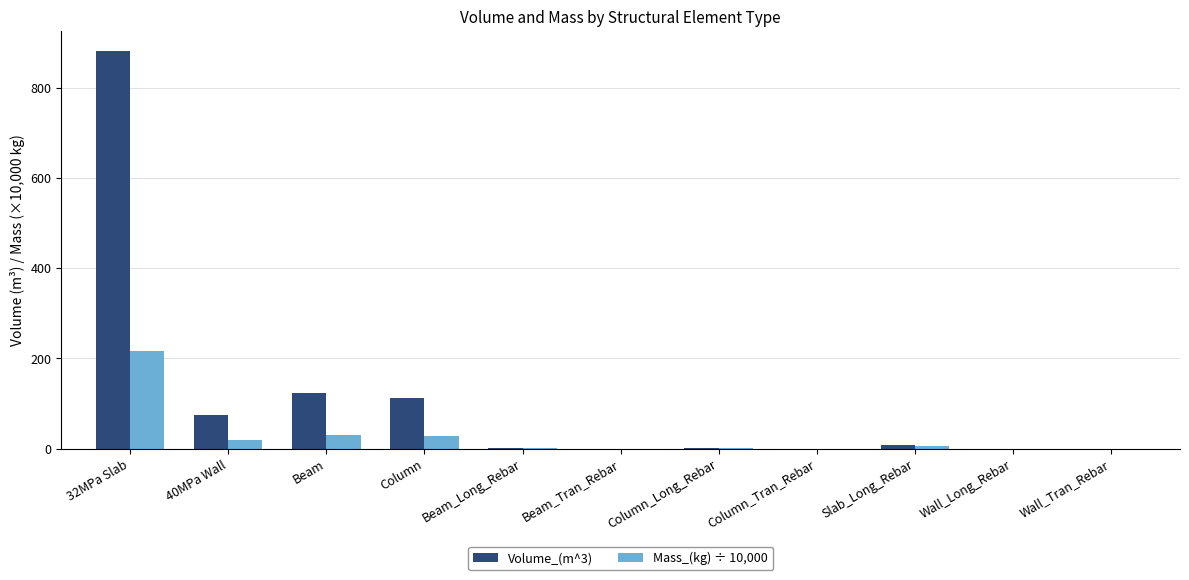

At which category is the sum across all series the highest?

32MPa Slab